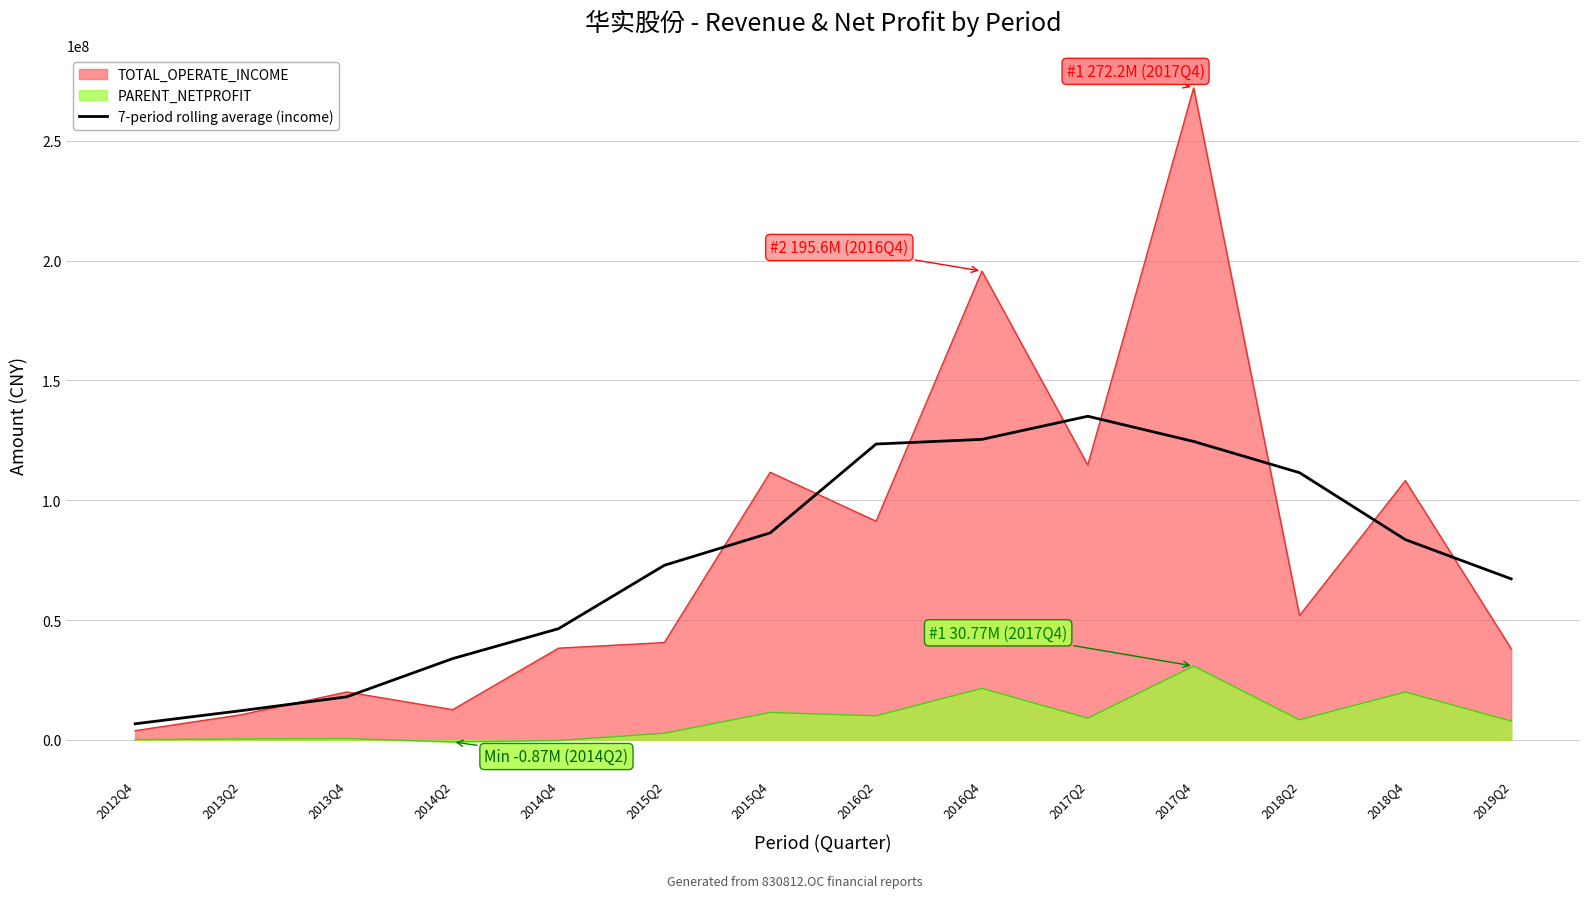

True or false: 7-period rolling average (income) and PARENT_NETPROFIT intersect in this chart.

False